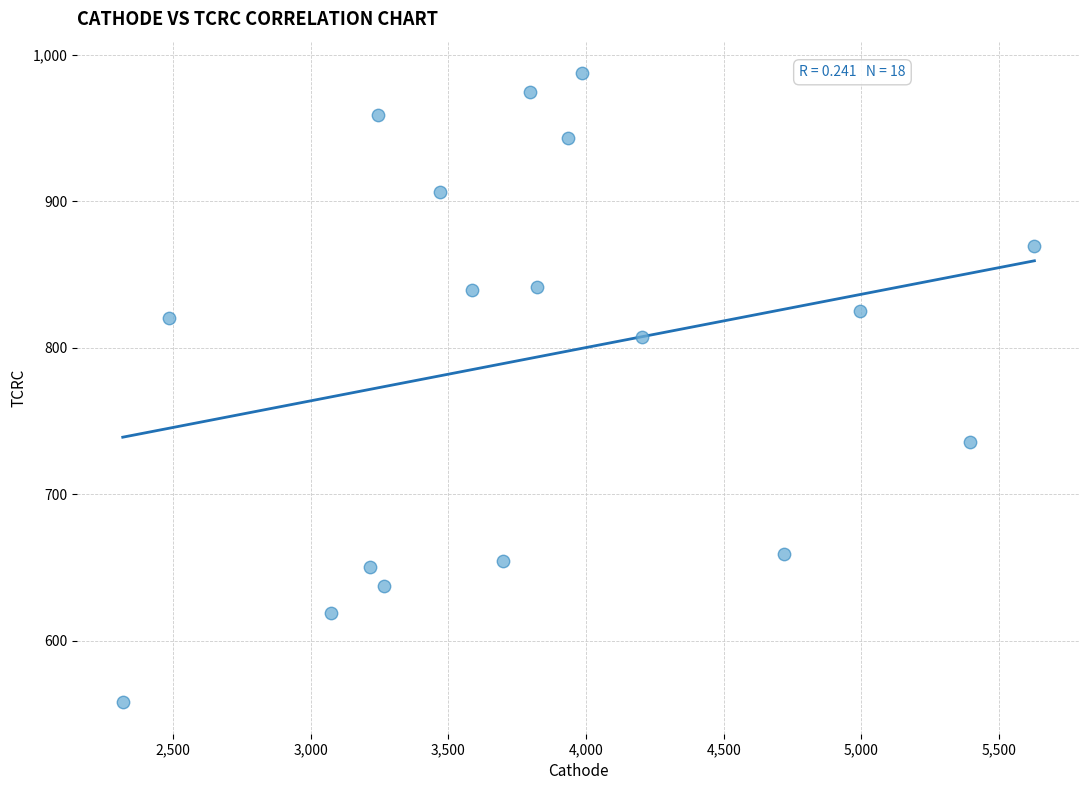

What is the range of X values (max minus min)?

3309.9